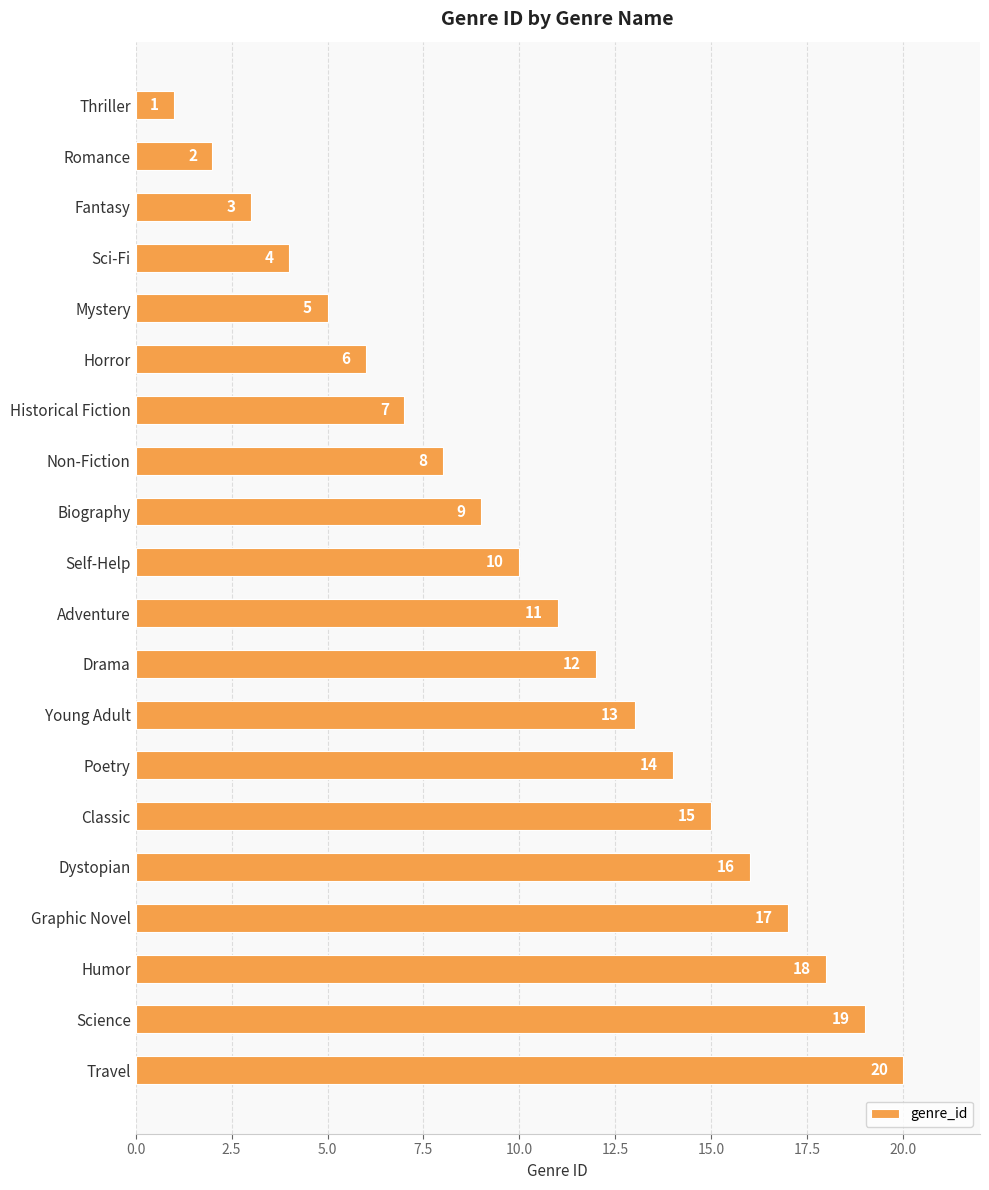

The chart shows a value of 15 at Adventure. True or false?

False